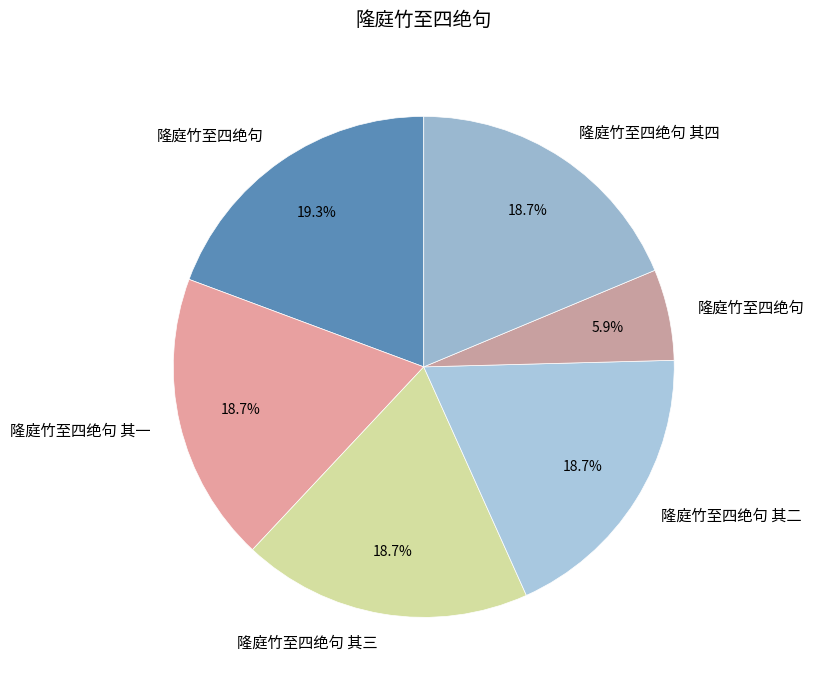

How many slices are in this pie chart?

6